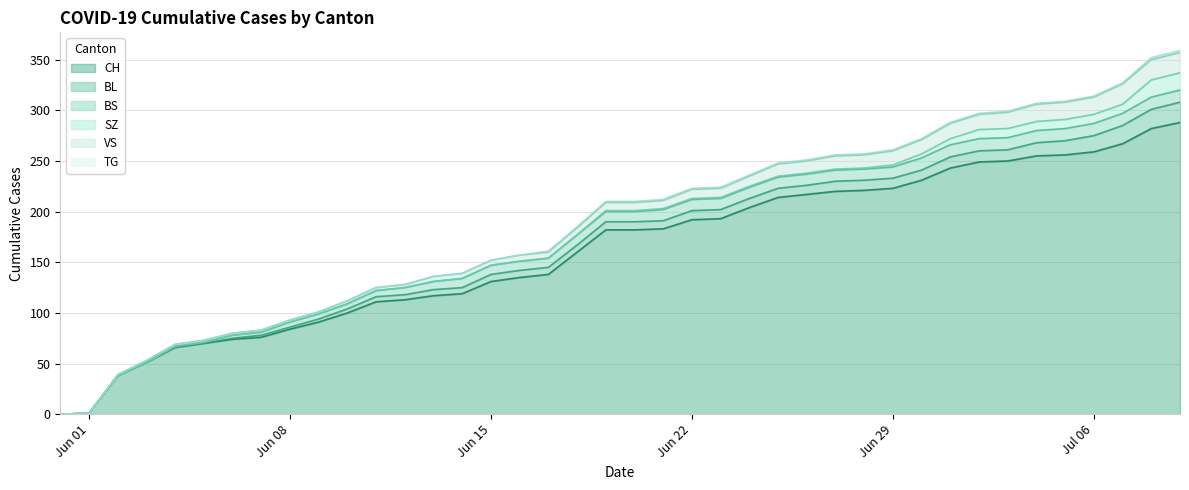

True or false: CH and VS intersect in this chart.

False